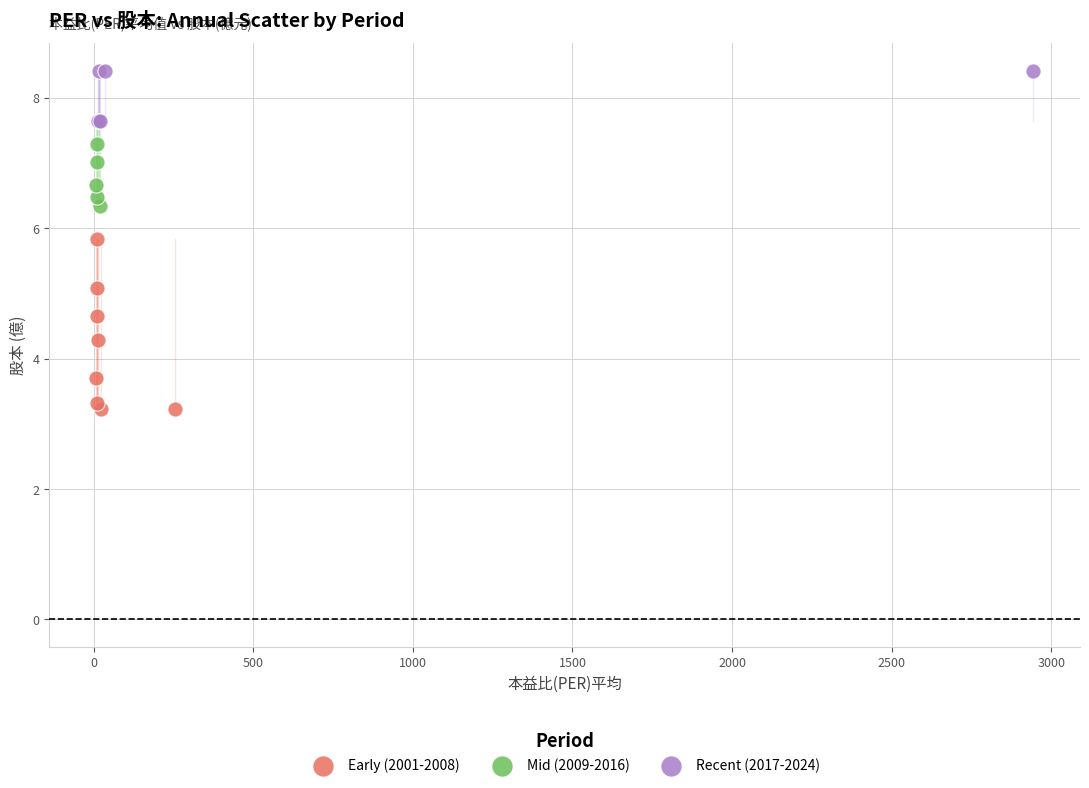

Which series has the widest spread of Y values?

Early (2001-2008)